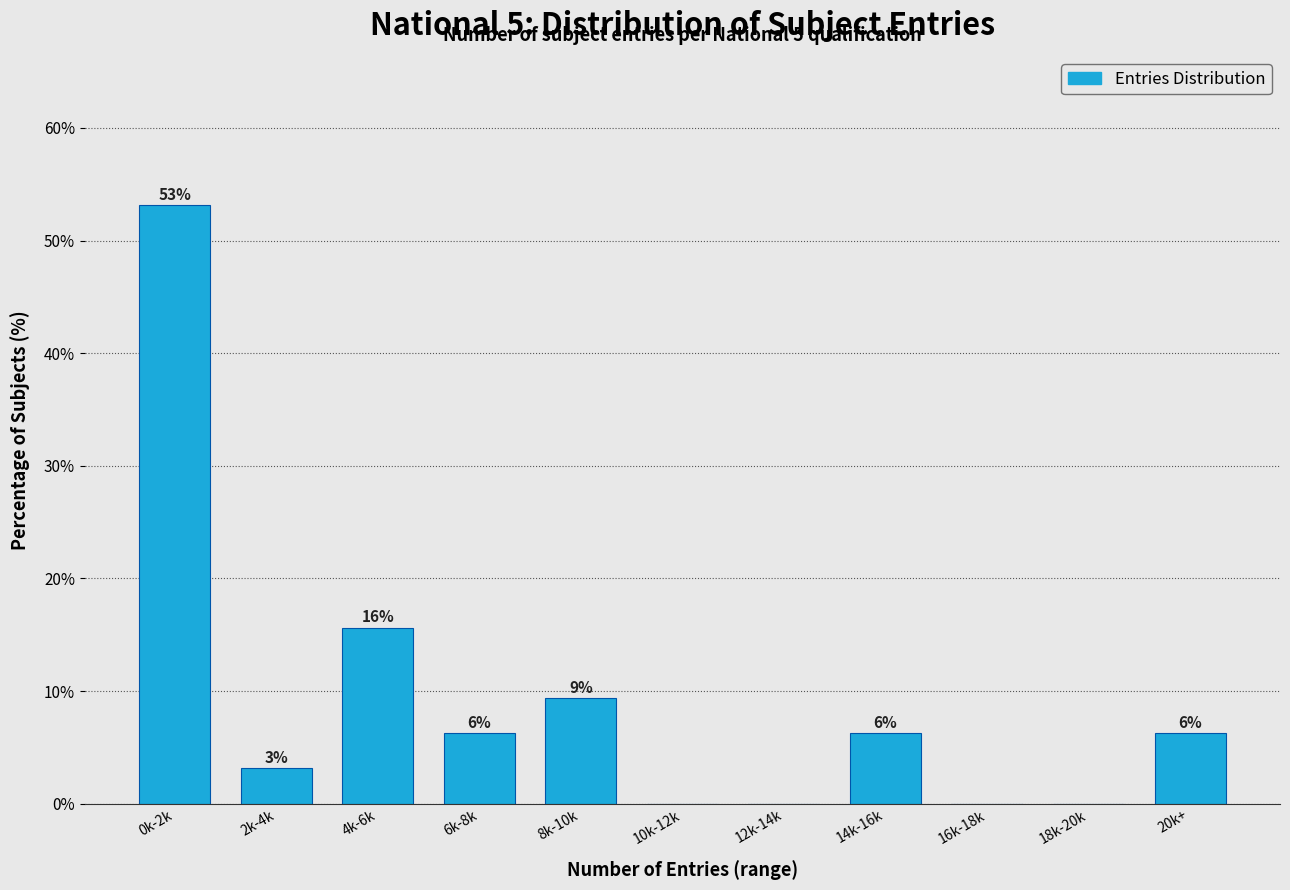

Are the bars horizontal?

No